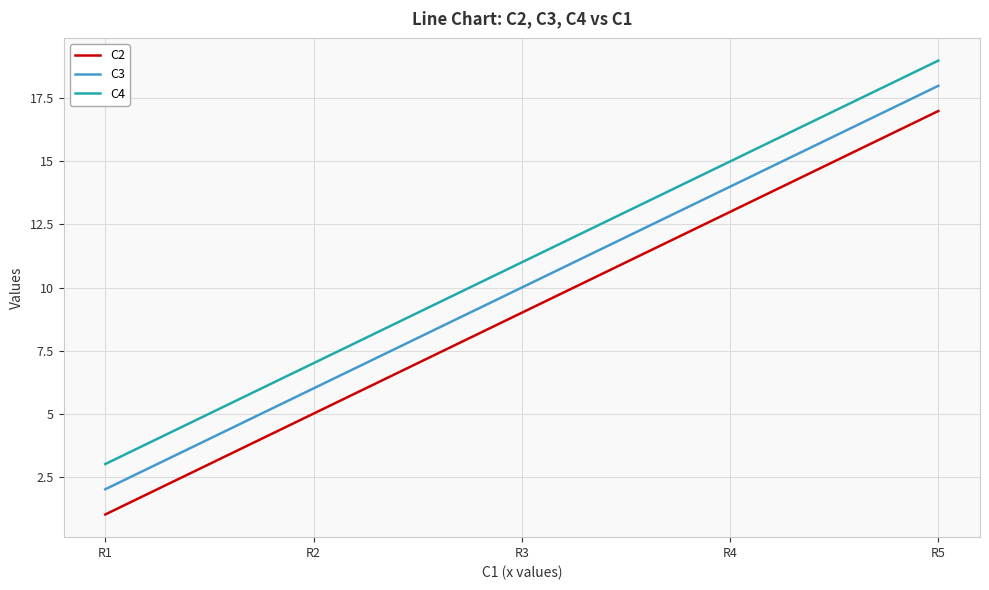

List the series in order of their overall mean, highest first.

C4, C3, C2